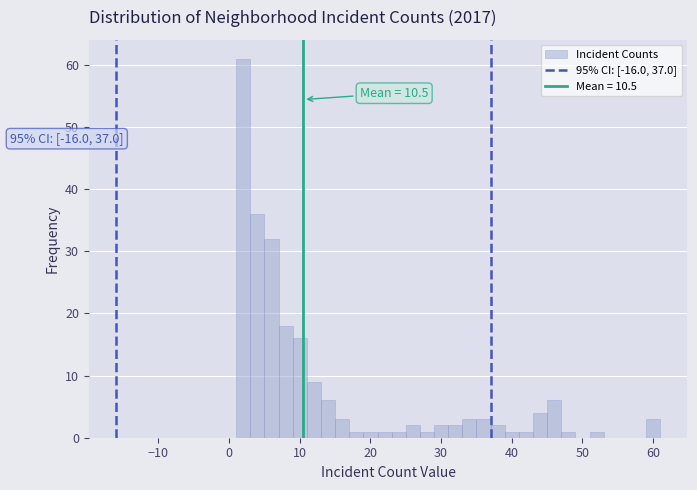

Around what value on the x-axis is the tallest bar? Give the approximate position of its centre, as read against the axis.

2